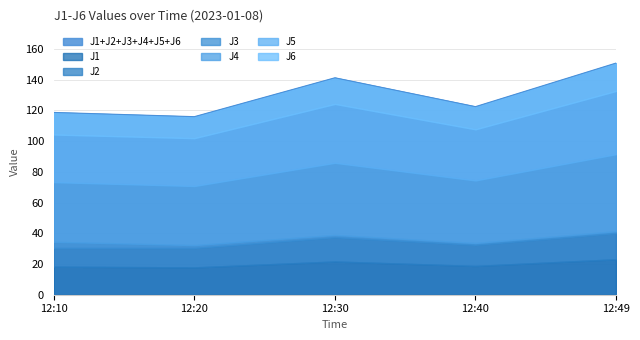

What is the difference between the highest and lowest values at 12:40?

39.5